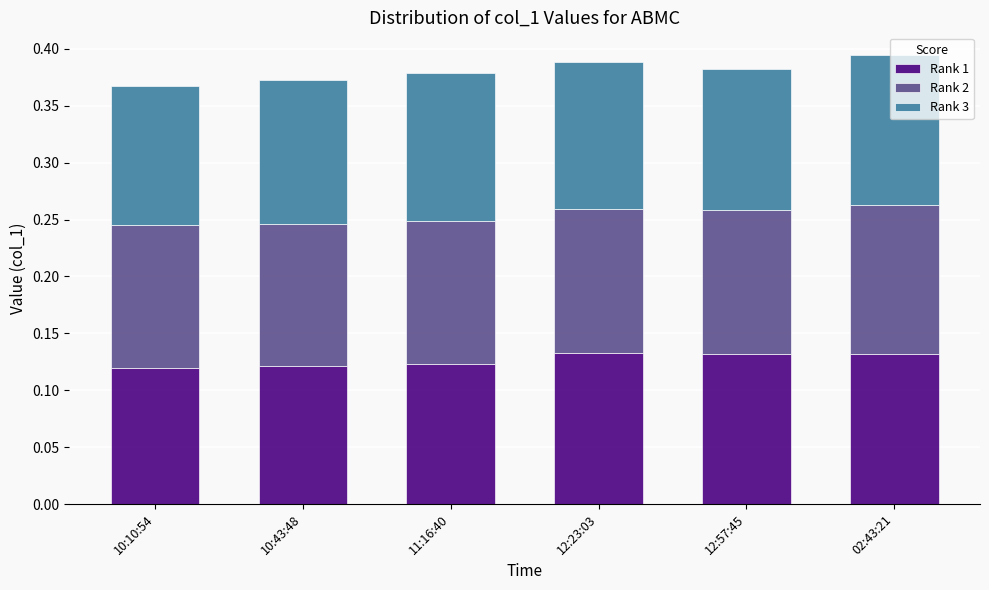

True or false: Rank 1 has a value of 0.2 at 02:43:21.

False